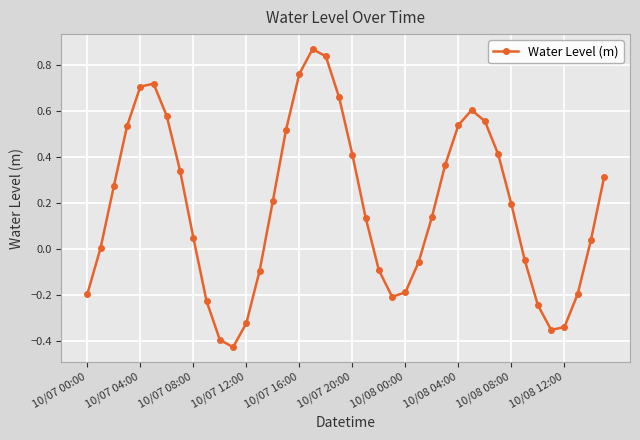

How many lines are shown in the chart?

1